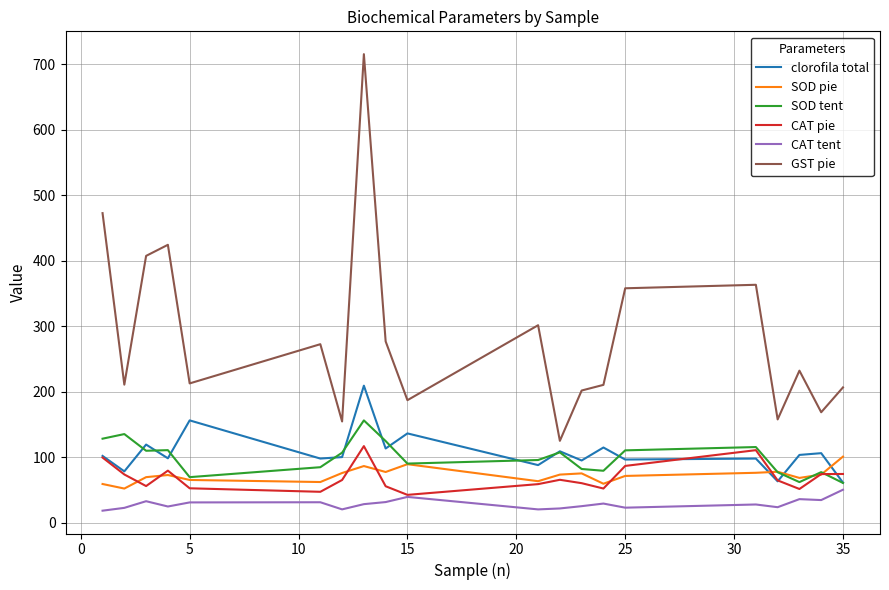

Which series has the widest spread of values?

GST pie